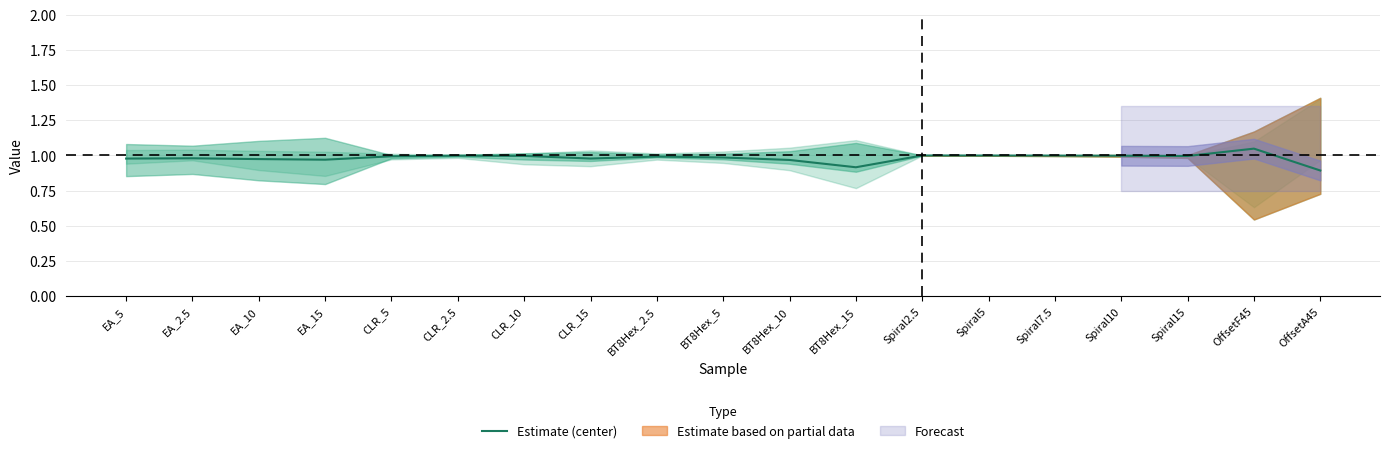

What is the difference between the maximum and minimum values?

0.2